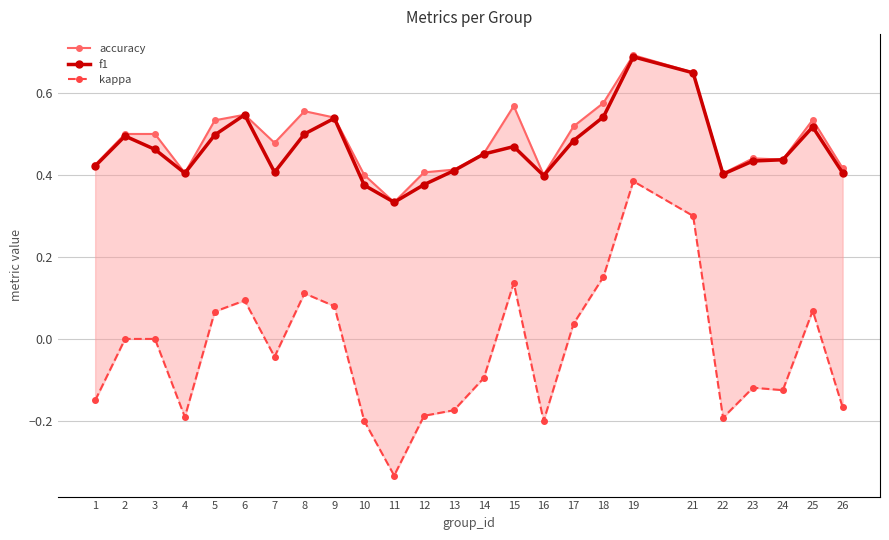

At which category is the sum across all series the highest?

19